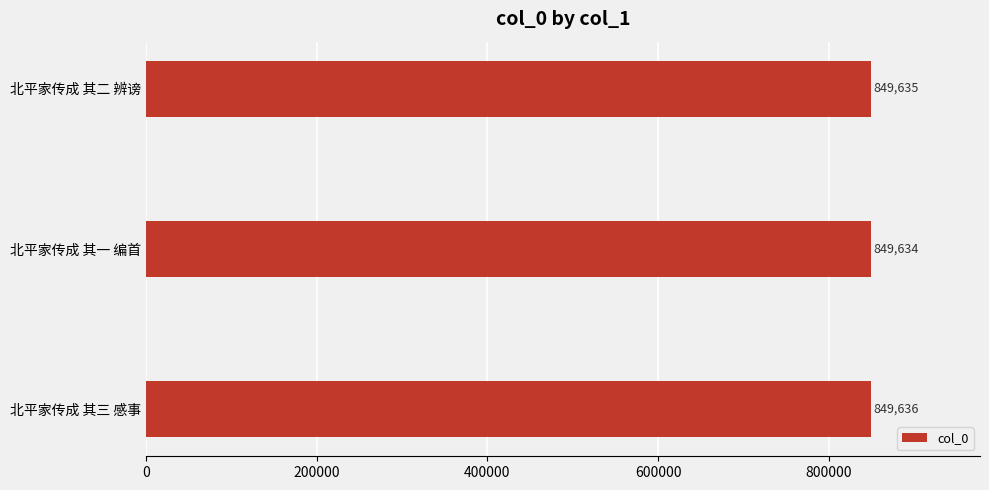

How many values are between 849634 and 849636?

3